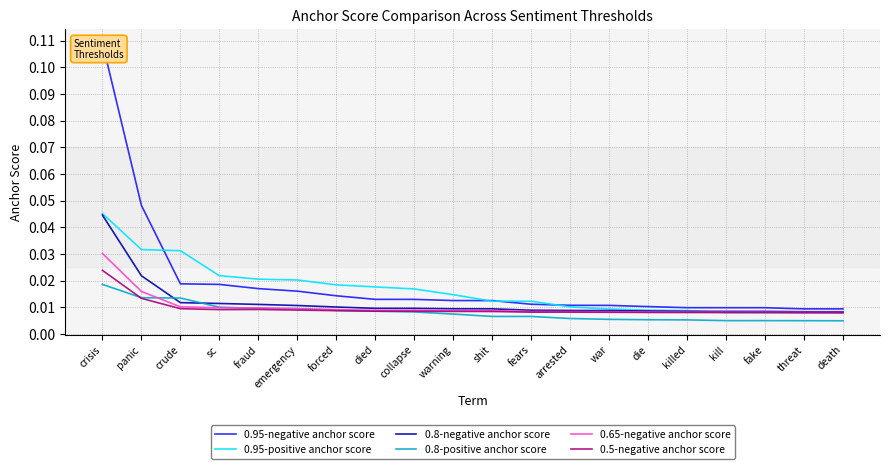

True or false: 0.65-negative anchor score and 0.95-negative anchor score cross at least once.

False